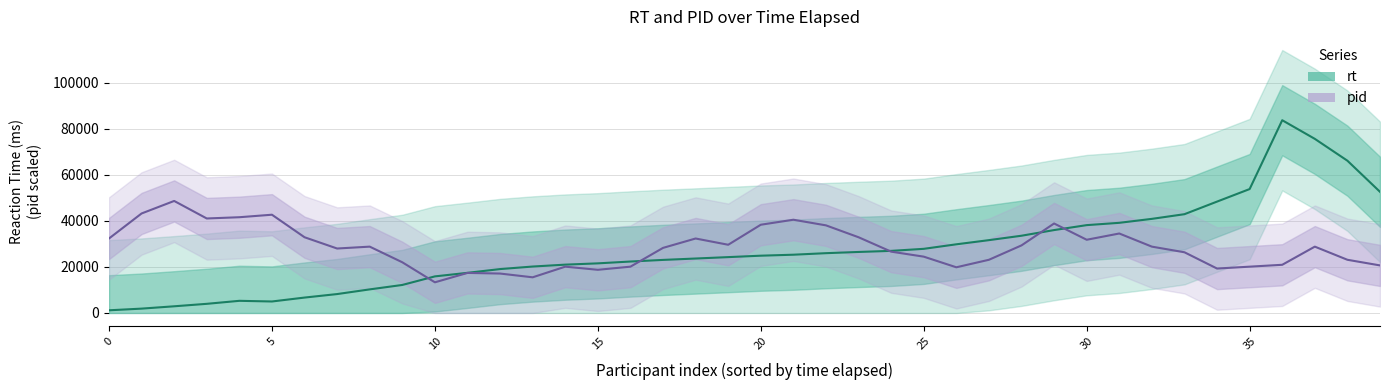

How many data points in pid are less than 28816?

20